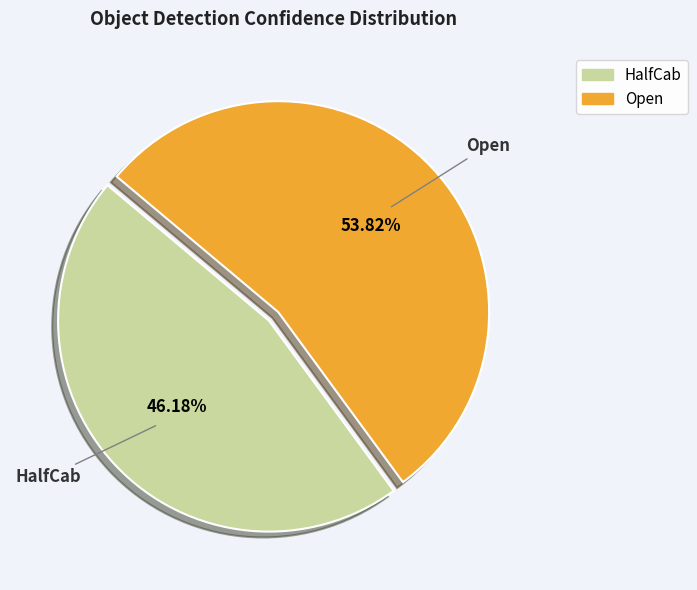

Is there a majority slice in this chart?

Yes